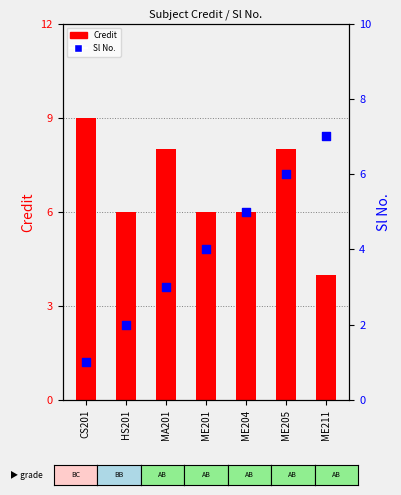

Which series has the largest total across all categories?

Credit